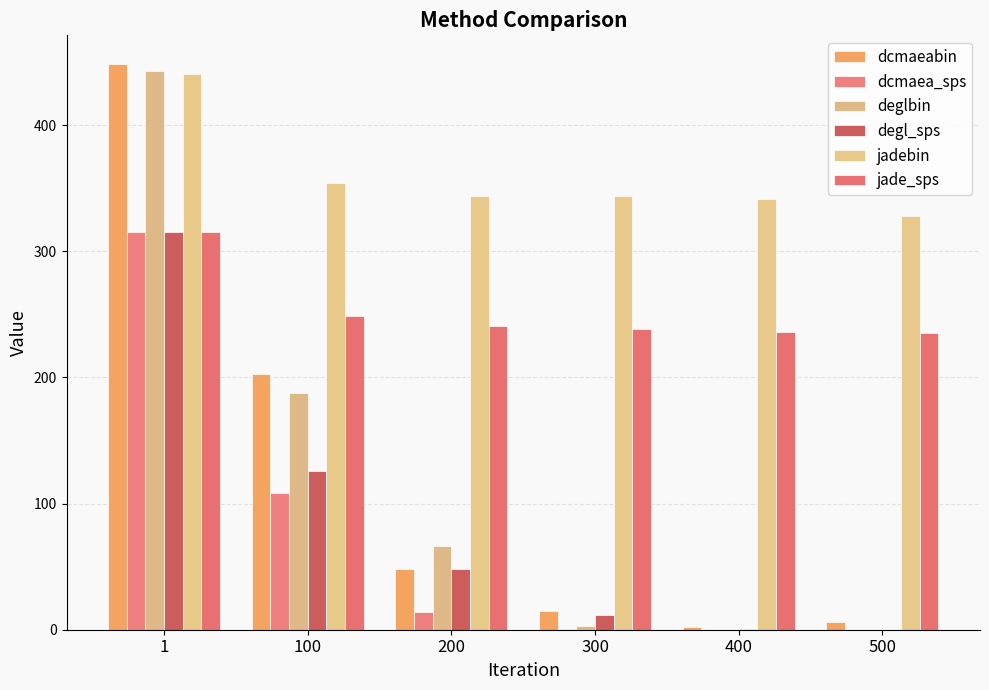

At which category does the chart reach its peak across all series?

1